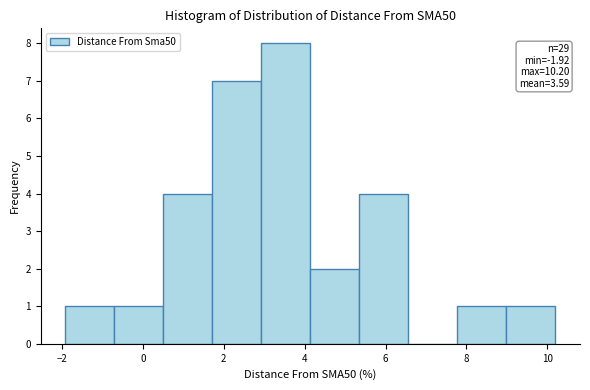

Over which range of the x-axis is the bar tallest?

3.0 to 4.2